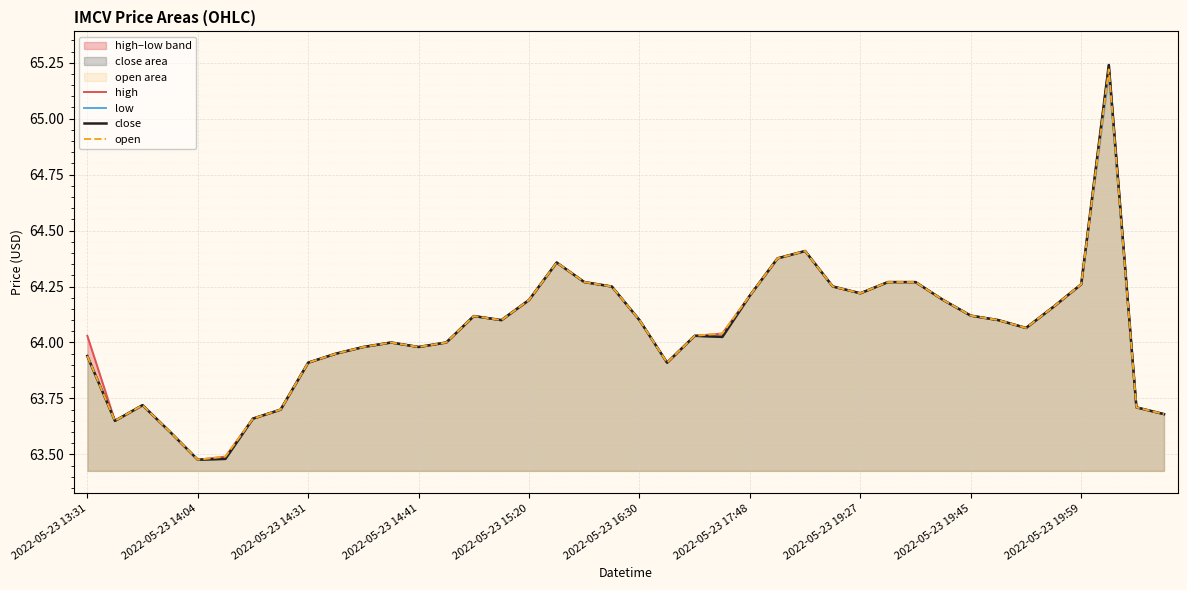

What is the minimum value for open?

63.5